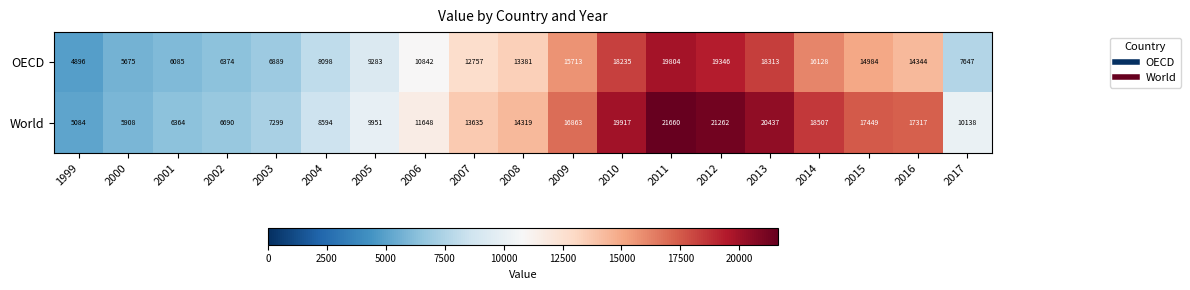

True or false: World has a value of 29657 at 2009.

False